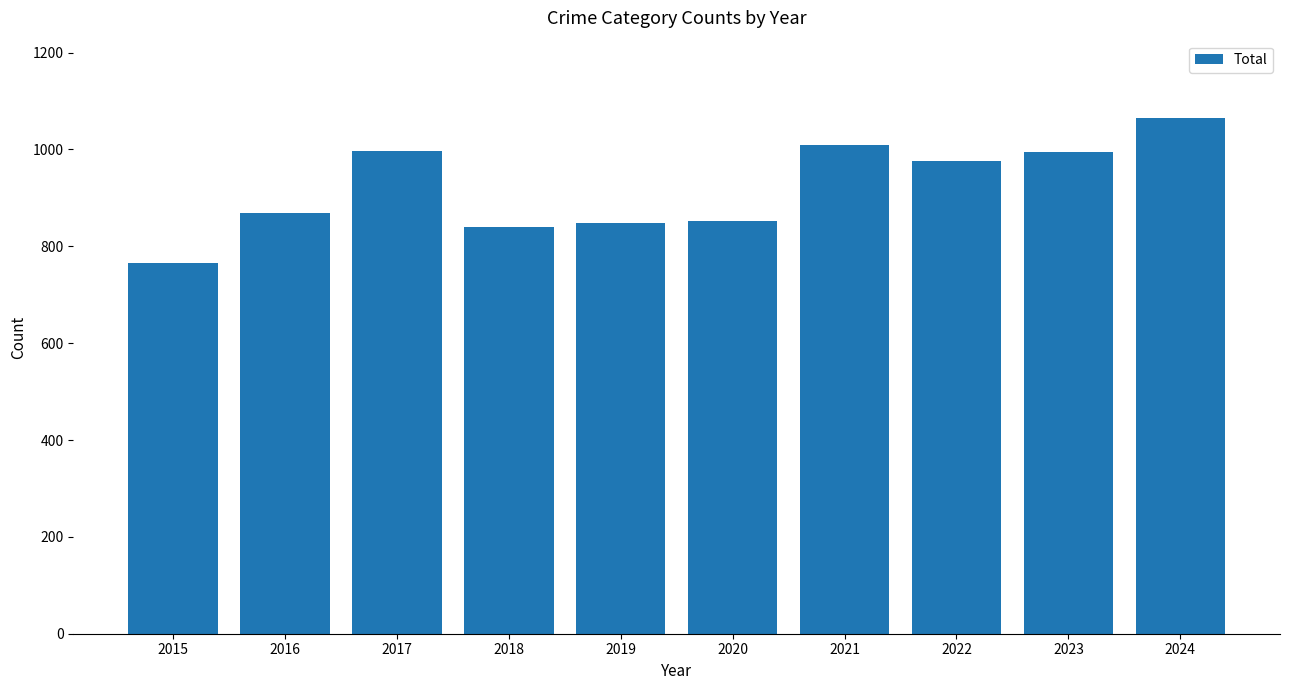

Which label corresponds to the smallest value in the chart?

2015